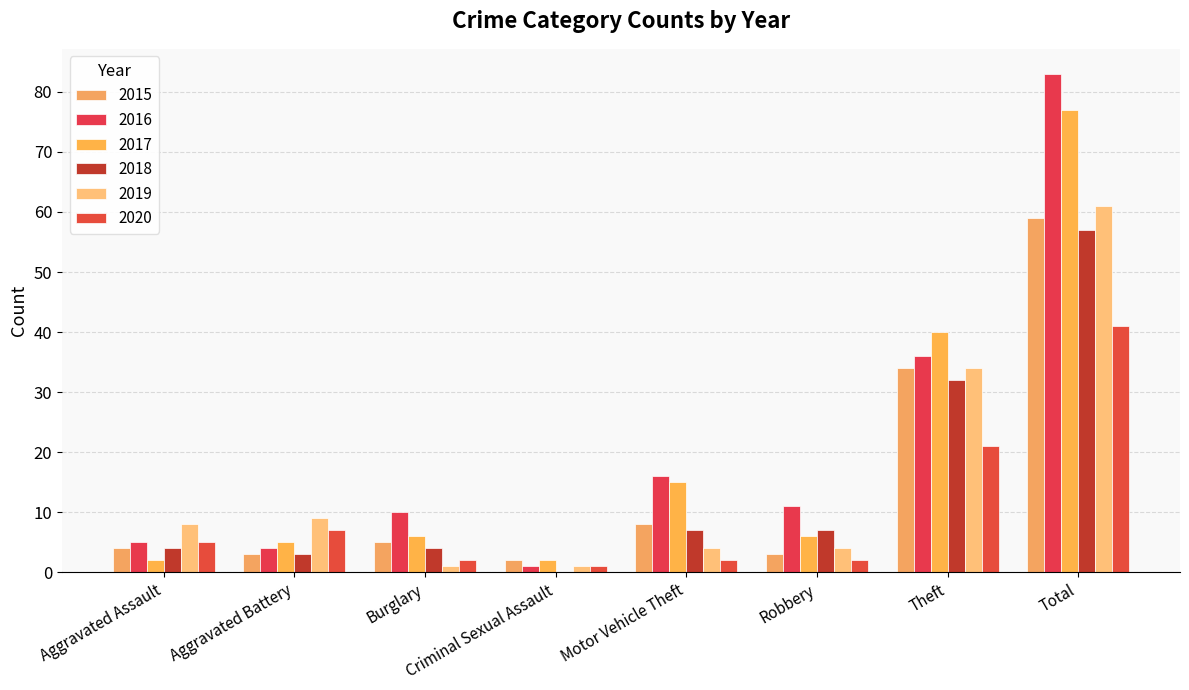

Is the value of 2015 at Criminal Sexual Assault greater than the value of 2019 at Total?

No